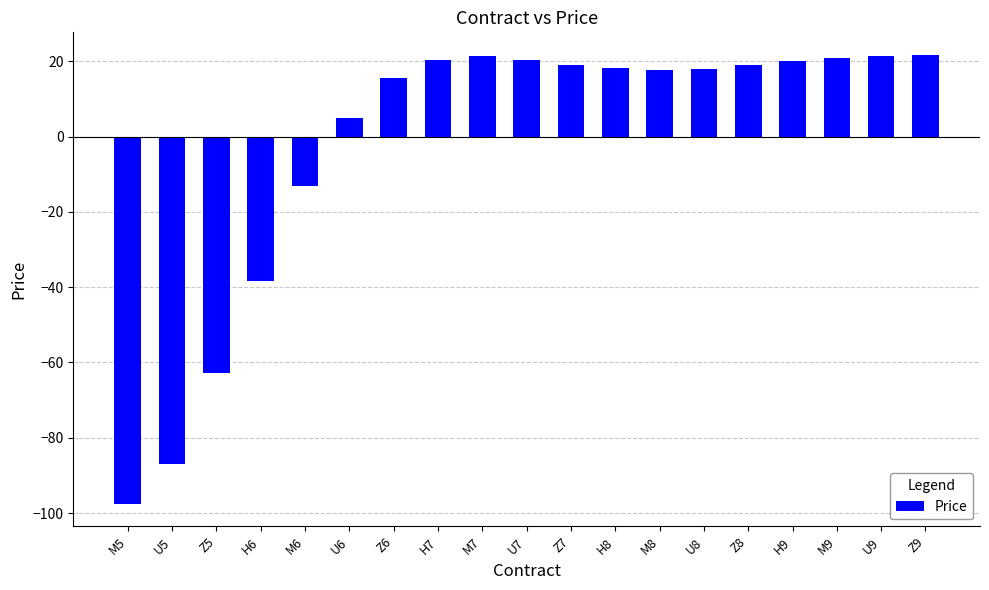

Is it true that the value at M5 is -150.1?

False